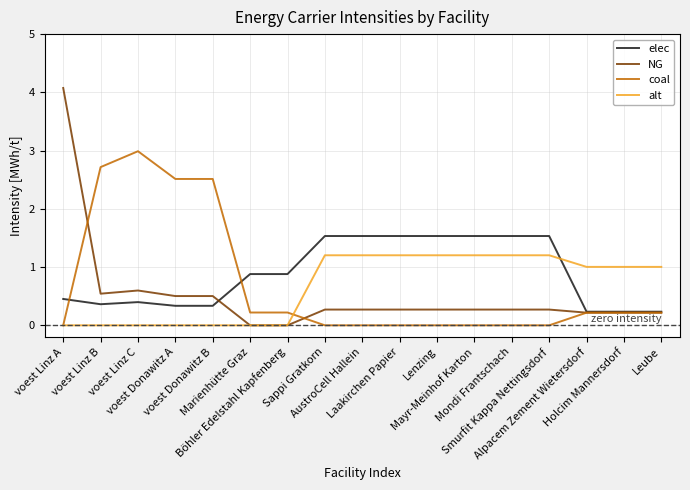

Reading left to right, transcribe all the data shown in this chart.

elec: 0.5	0.4	0.4	0.3	0.3	0.9	0.9	1.5	1.5	1.5	1.5	1.5	1.5	1.5	0.2	0.2	0.2
NG: 4.1	0.5	0.6	0.5	0.5	0.0	0.0	0.3	0.3	0.3	0.3	0.3	0.3	0.3	0.2	0.2	0.2
coal: 0.0	2.7	3.0	2.5	2.5	0.2	0.2	0.0	0.0	0.0	0.0	0.0	0.0	0.0	0.2	0.2	0.2
alt: 0.0	0.0	0.0	0.0	0.0	0.0	0.0	1.2	1.2	1.2	1.2	1.2	1.2	1.2	1.0	1.0	1.0